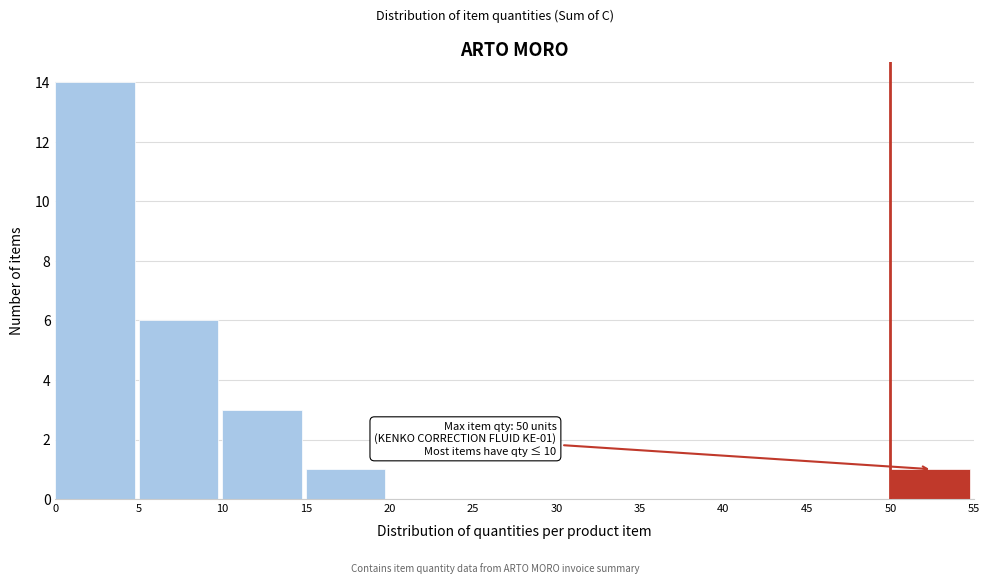

Which range on the x-axis has the tallest bar?

0 to 5